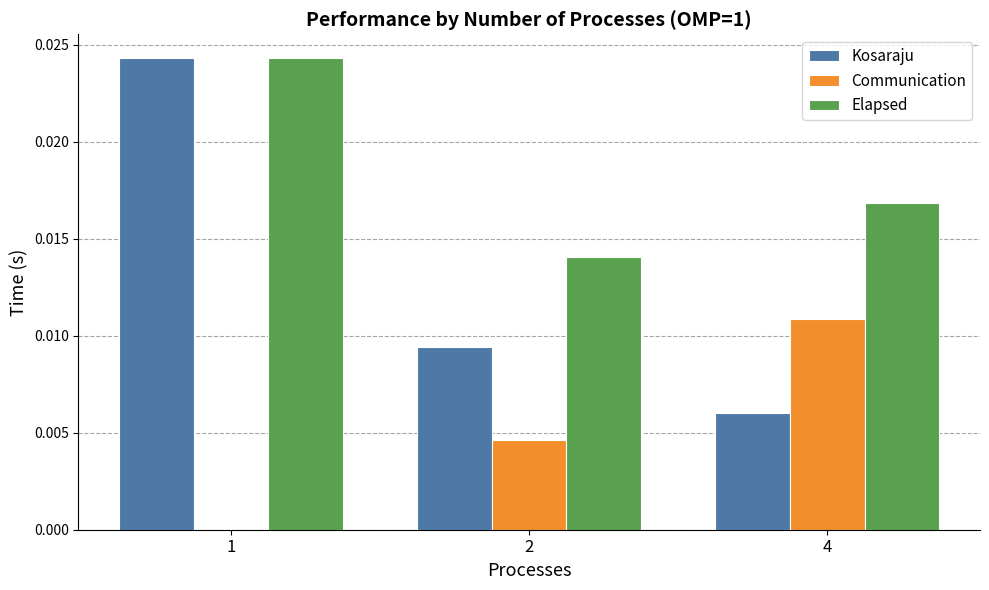

The value of Kosaraju at 4 is 0.0. True or false?

True